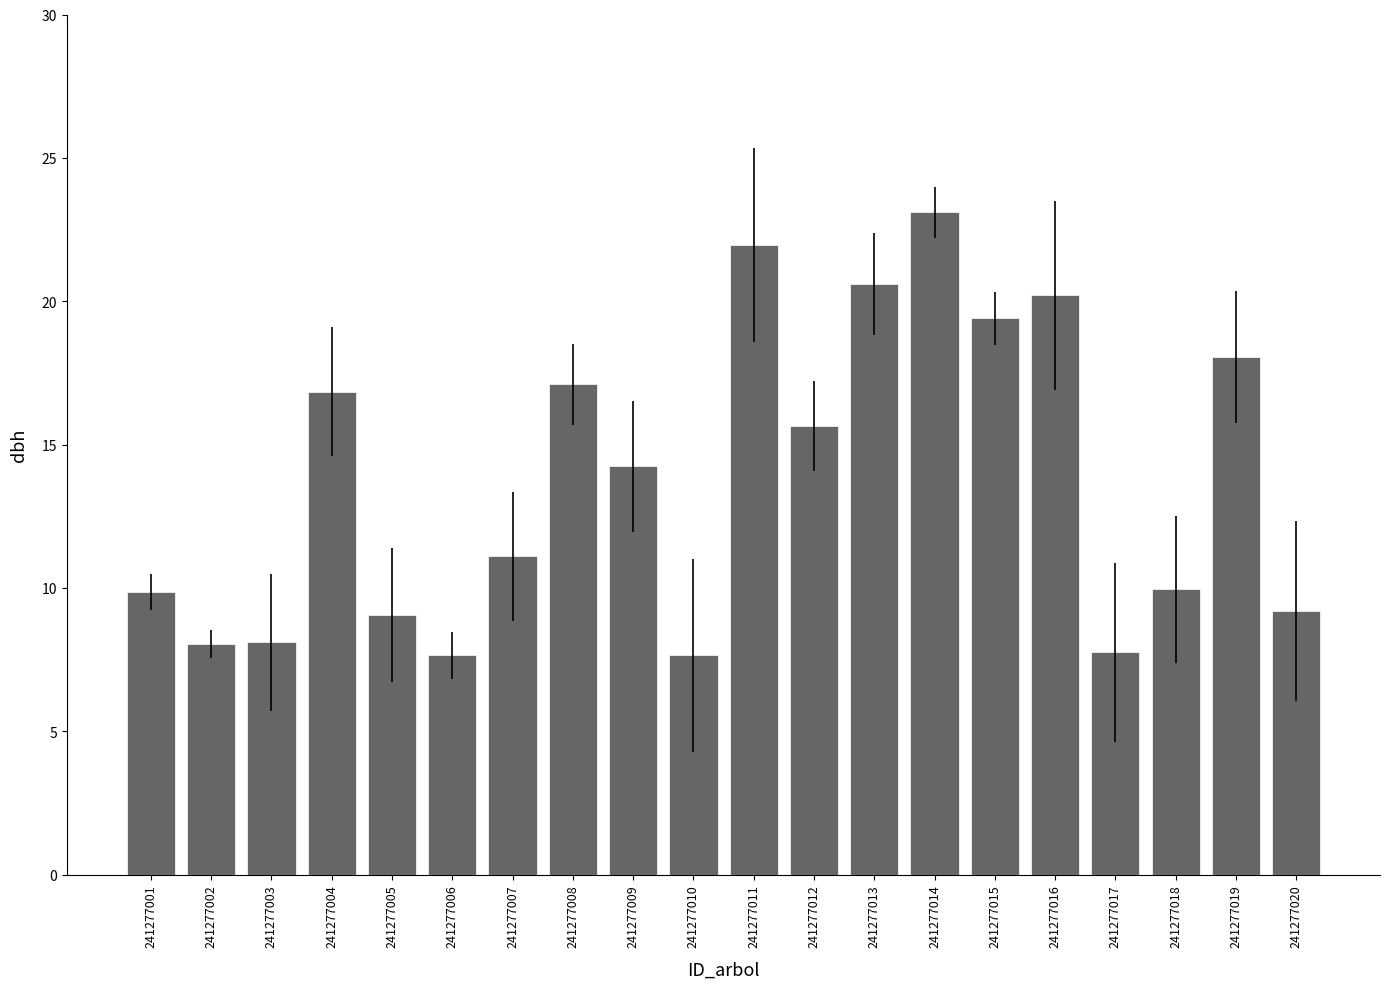

What is the value of the 12th bar from the left?

15.7